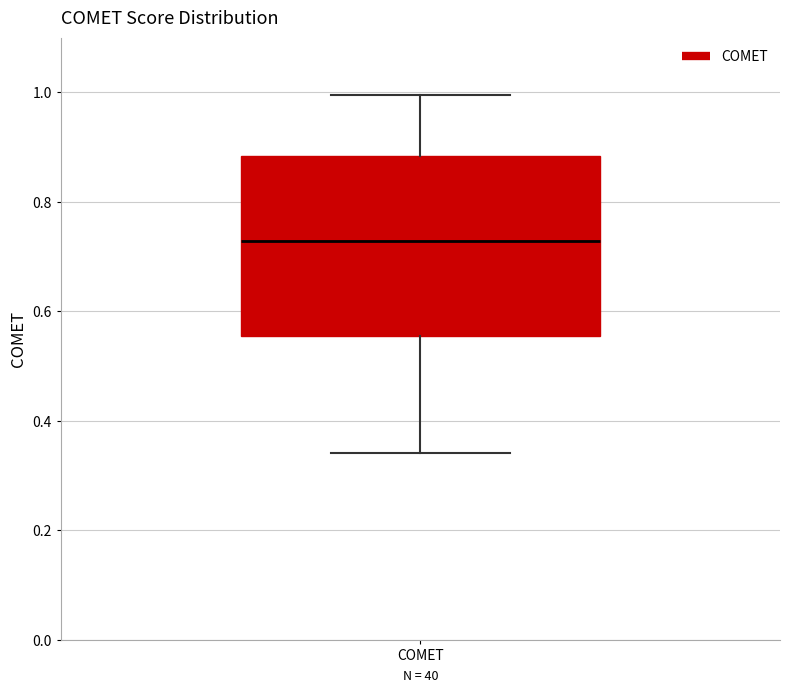

Where does the lower whisker of the box for COMET end on the y-axis? The values are not printed on the chart, so give them approximately, as read against the axis.

0.34